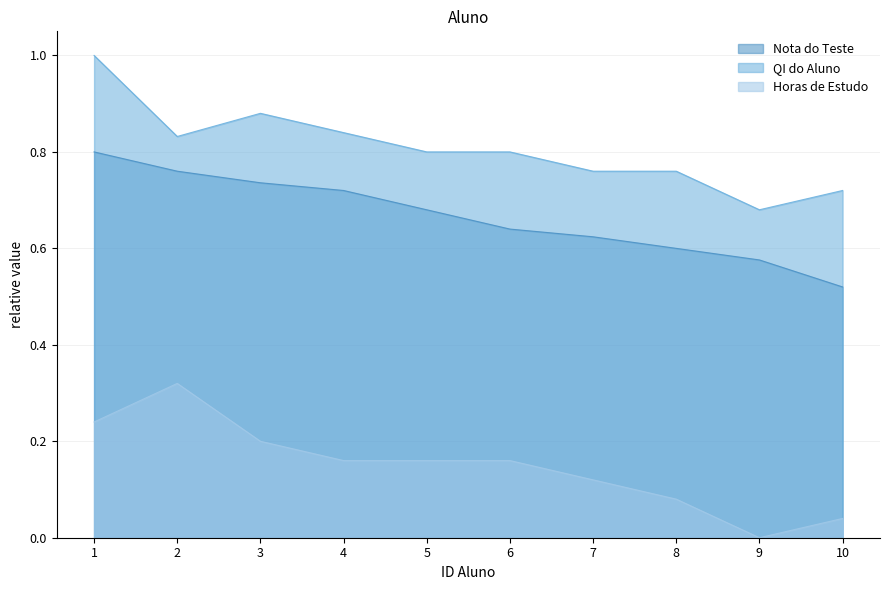

The Nota do Teste series shows 1.1 at 8. True or false?

False